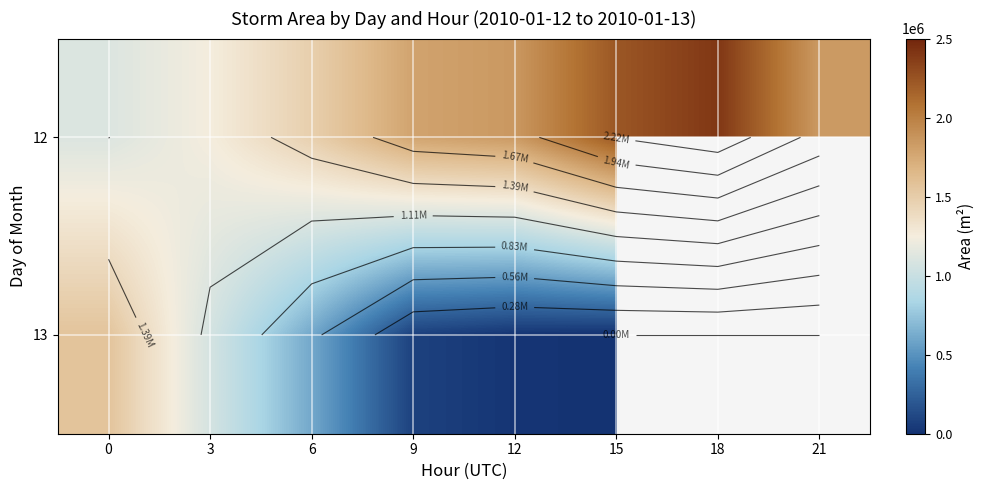

At which category does the chart reach its minimum across all series?

15